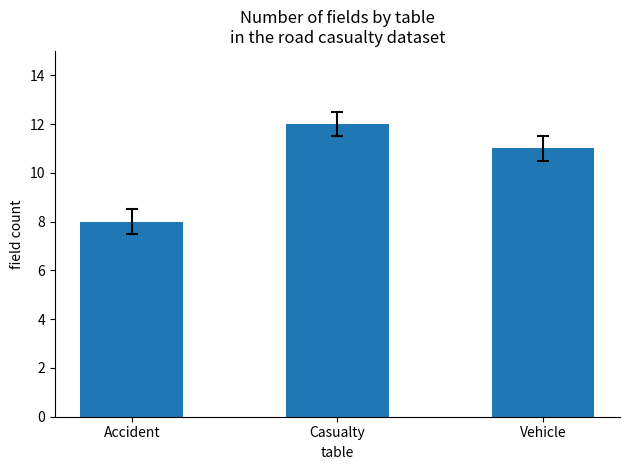

True or false: the data shows 7 at Vehicle.

False